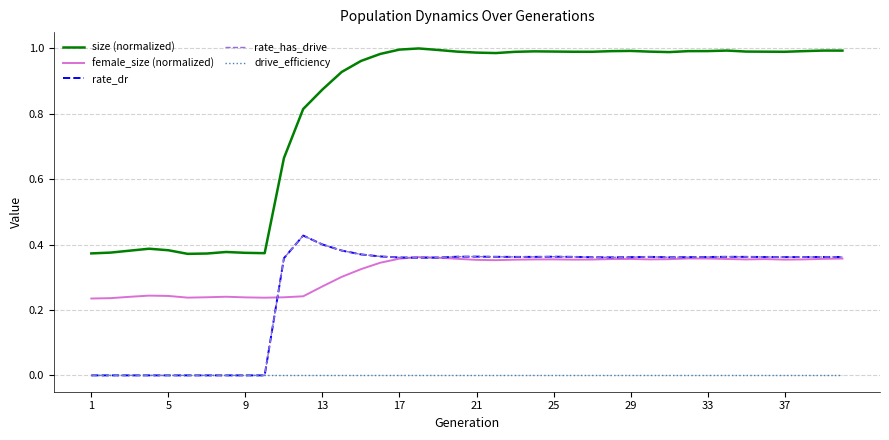

What is the difference between the second highest and minimum values in the female_size (normalized) series?

0.1